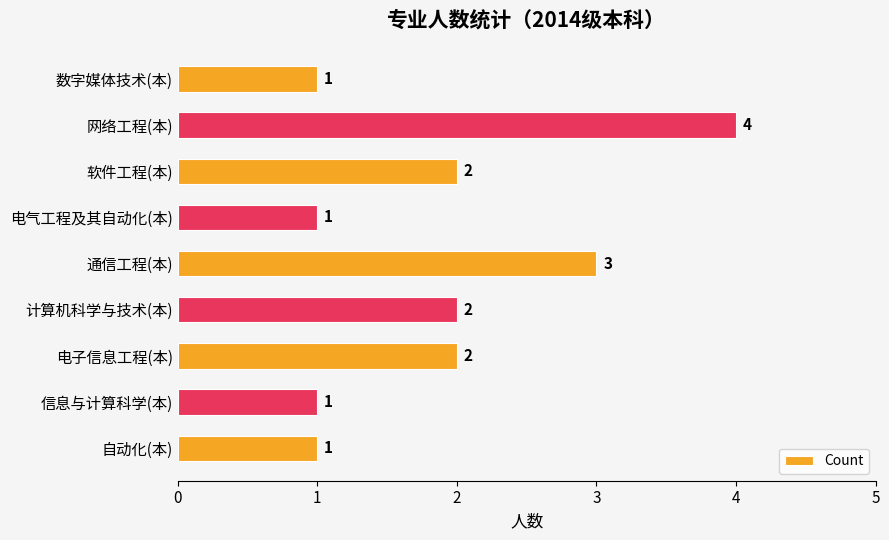

What is the sum of all values?

17